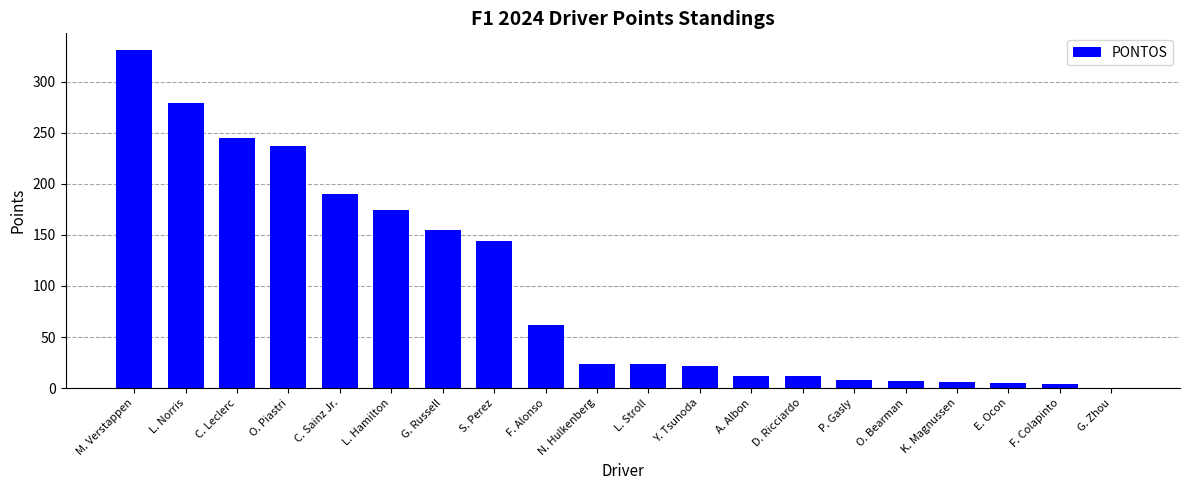

True or false: the data shows 24 at L. Stroll.

True